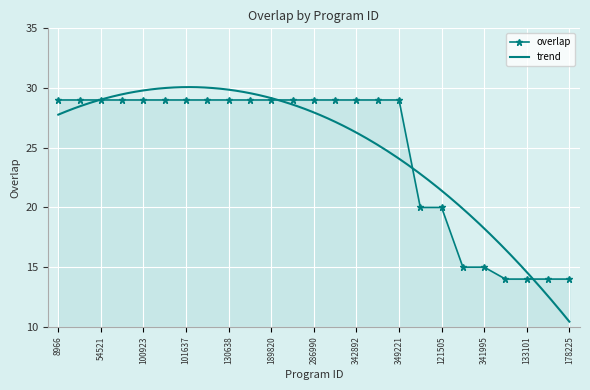

What is the minimum value shown in the chart?

14